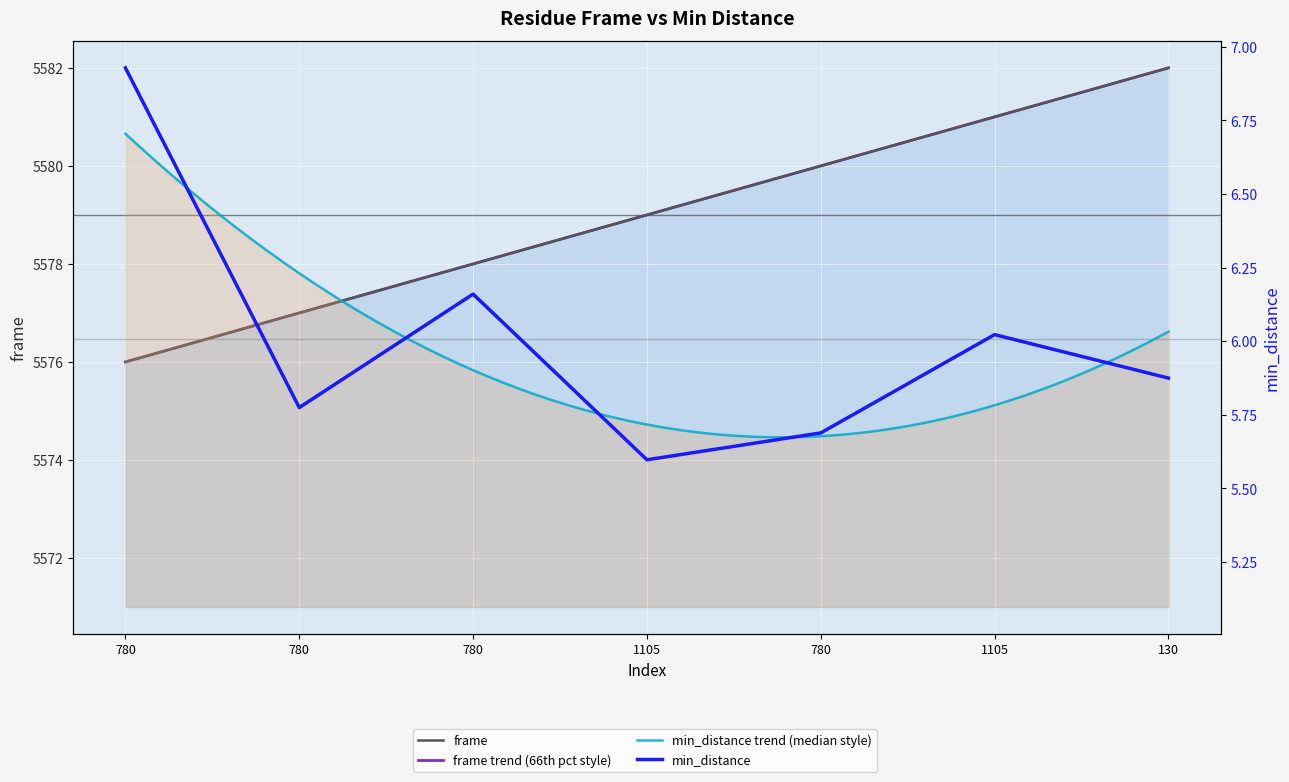

List the series in order of their peak value, lowest first.

min_distance, frame